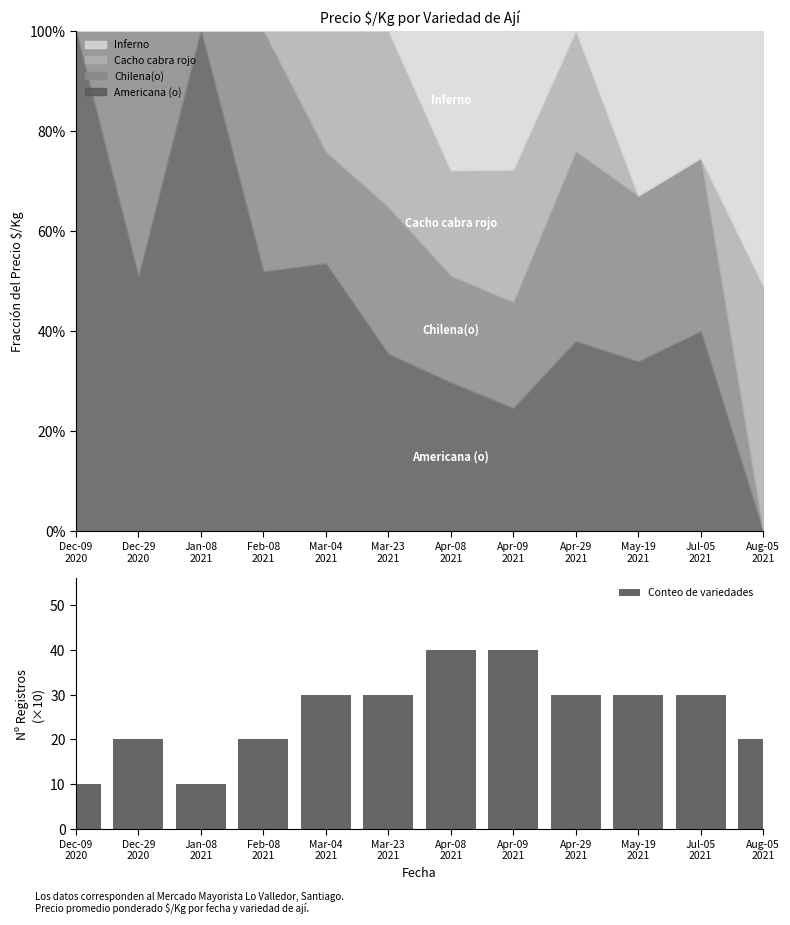

True or false: the data shows 30 at Mar-04
2021.

True